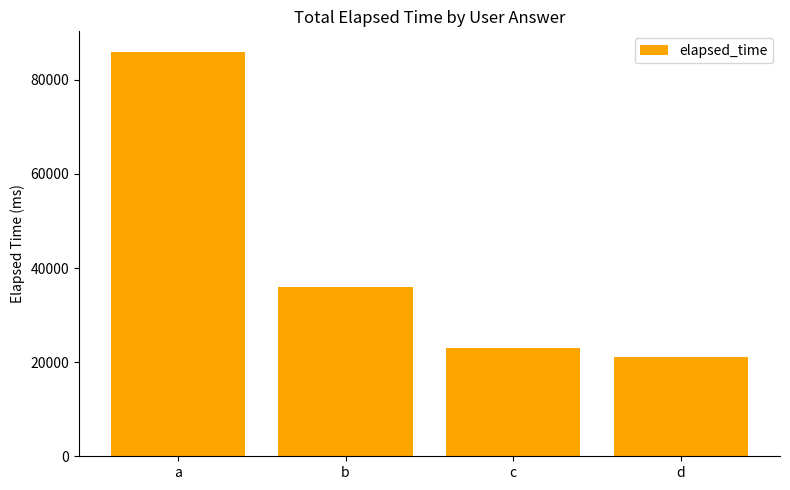

How many bars are there in total?

4